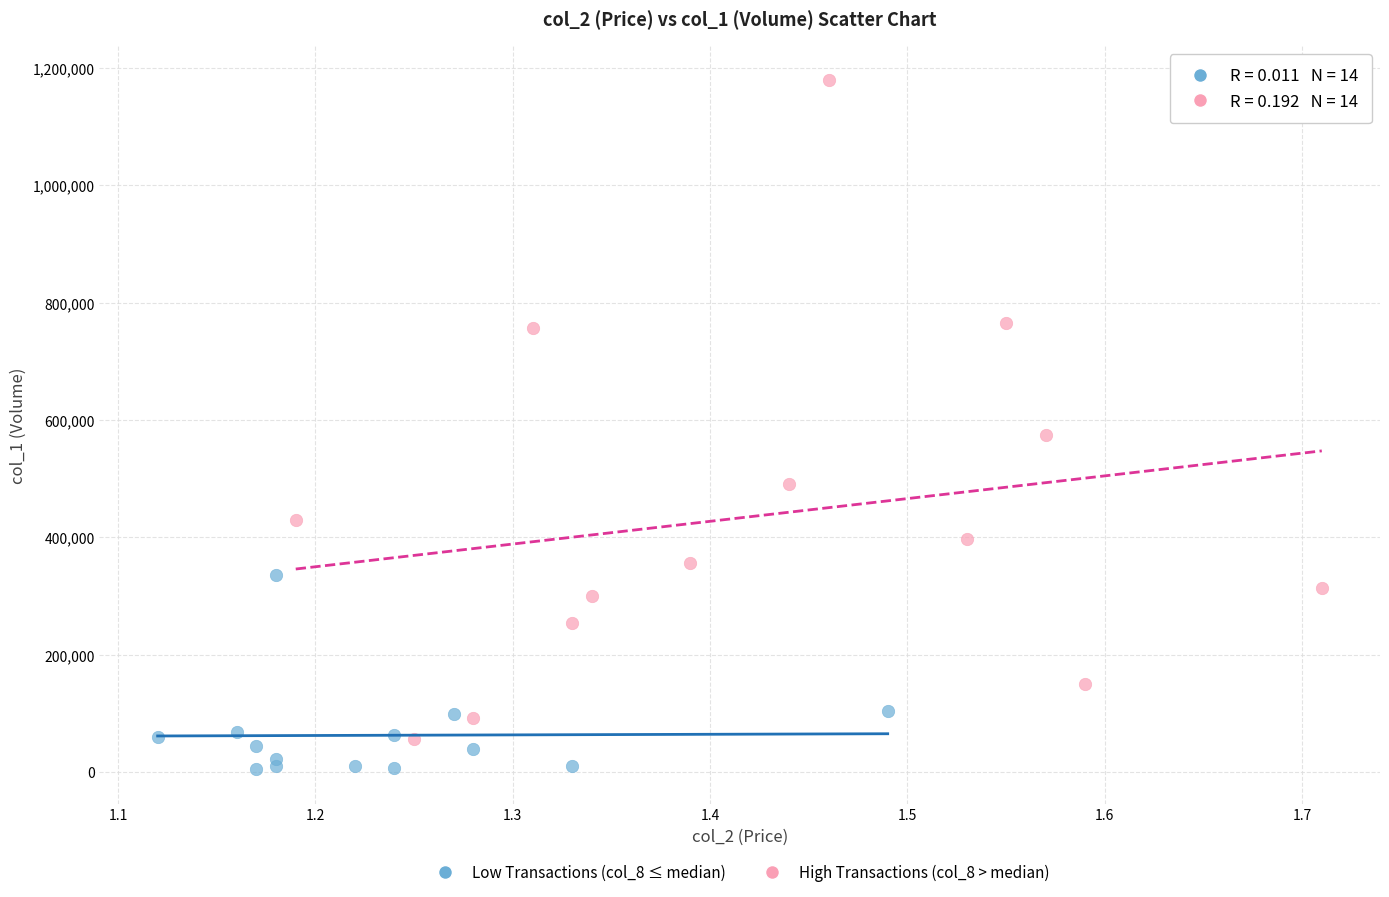

Which series reaches the maximum Y coordinate?

High Transactions (col_8 > median)